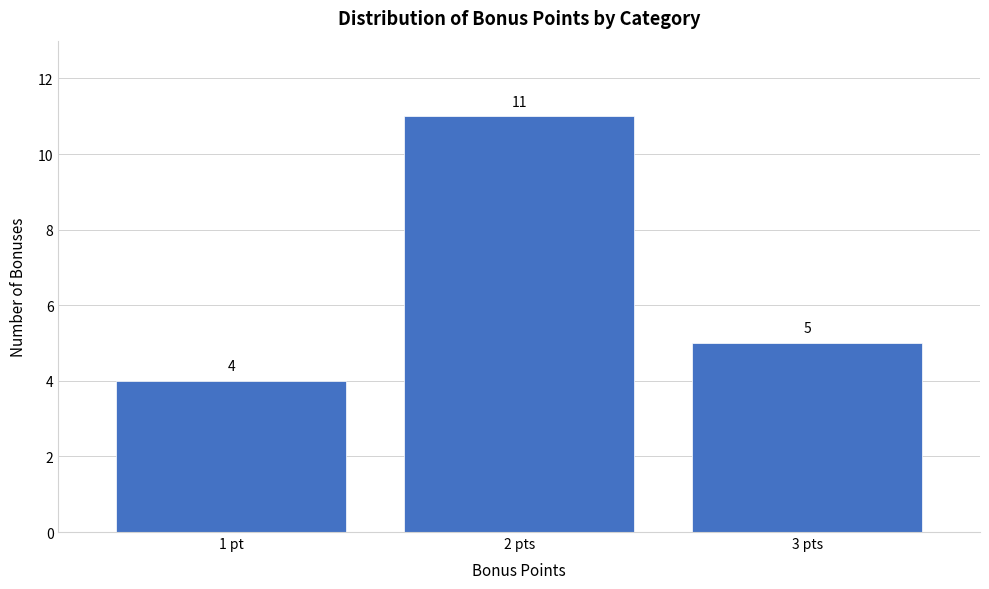

Reading left to right, extract all data points from this chart.

1 pt=4	2 pts=11	3 pts=5